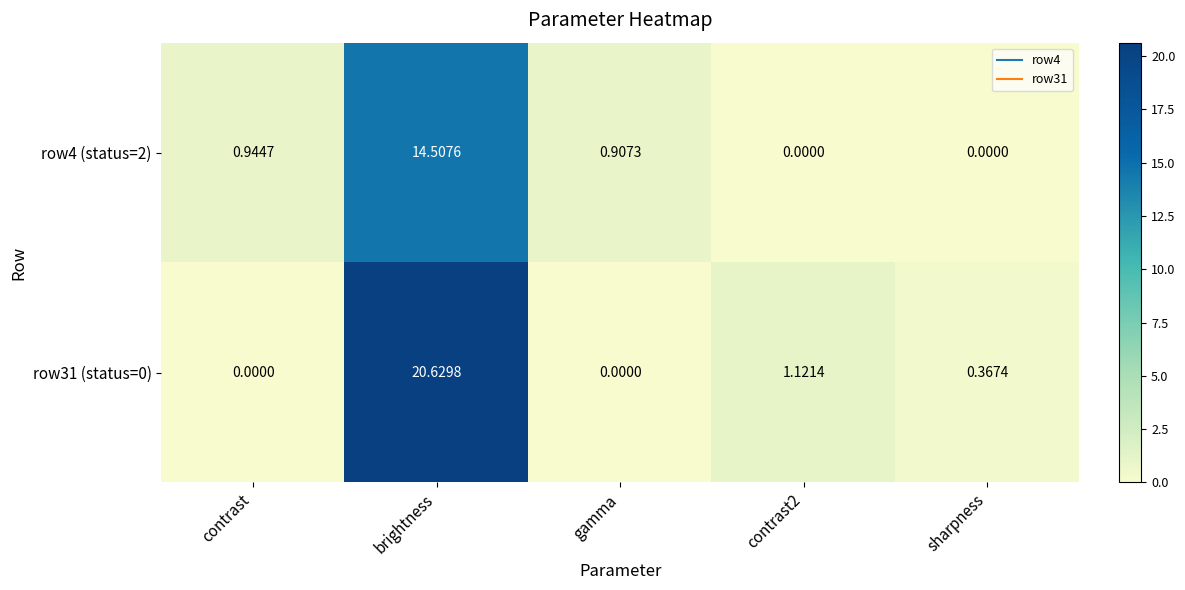

Is the value of row31 (status=0) at contrast greater than the value of row4 (status=2) at gamma?

No